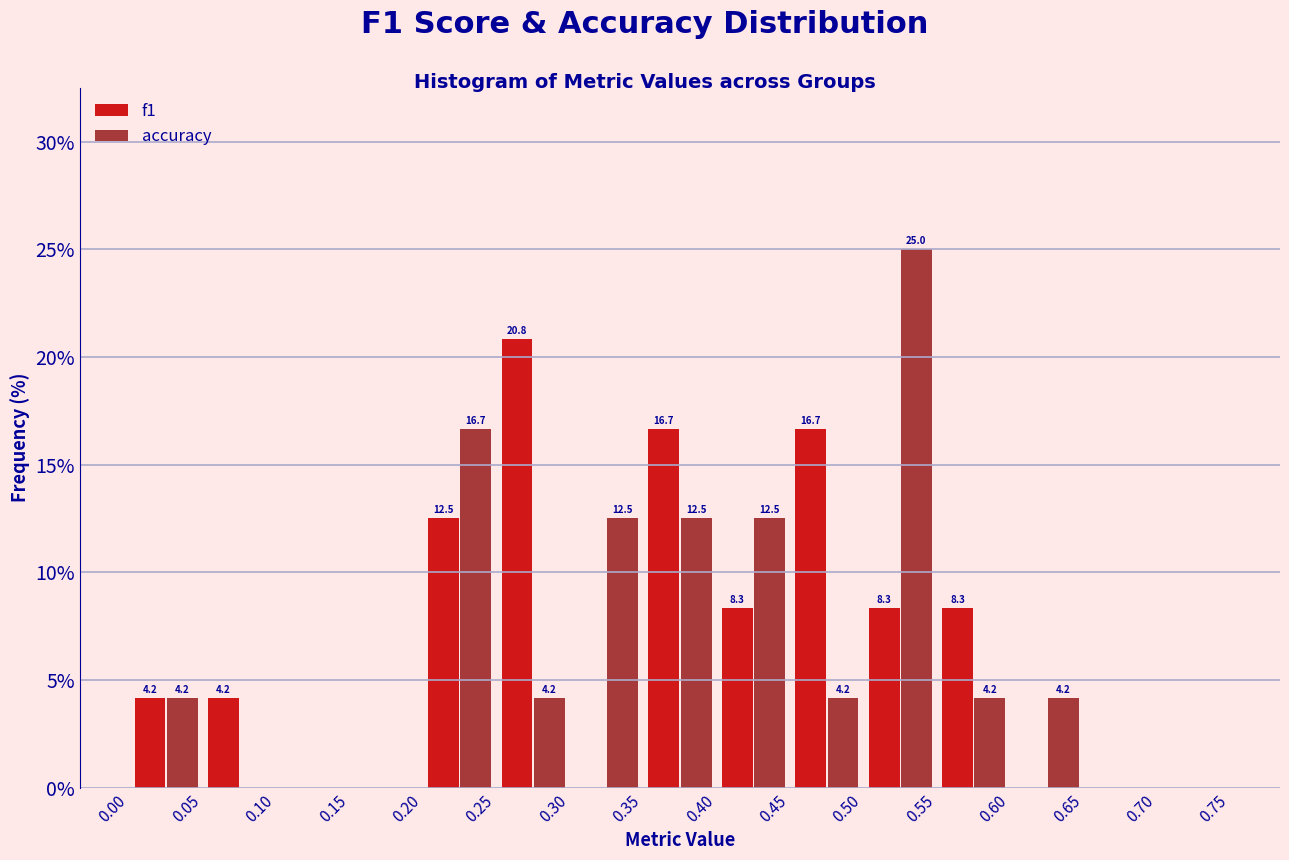

In the accuracy series, which range on the x-axis has the tallest bar?

0.50 to 0.55